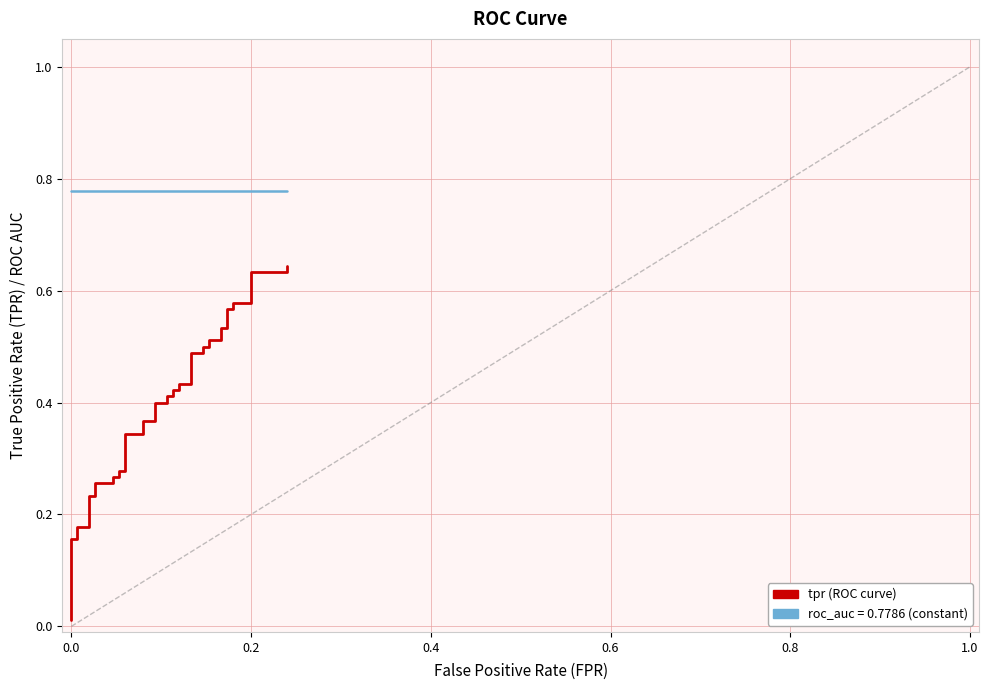

Is it true that roc_auc equals 0.3 at 0.2?

False